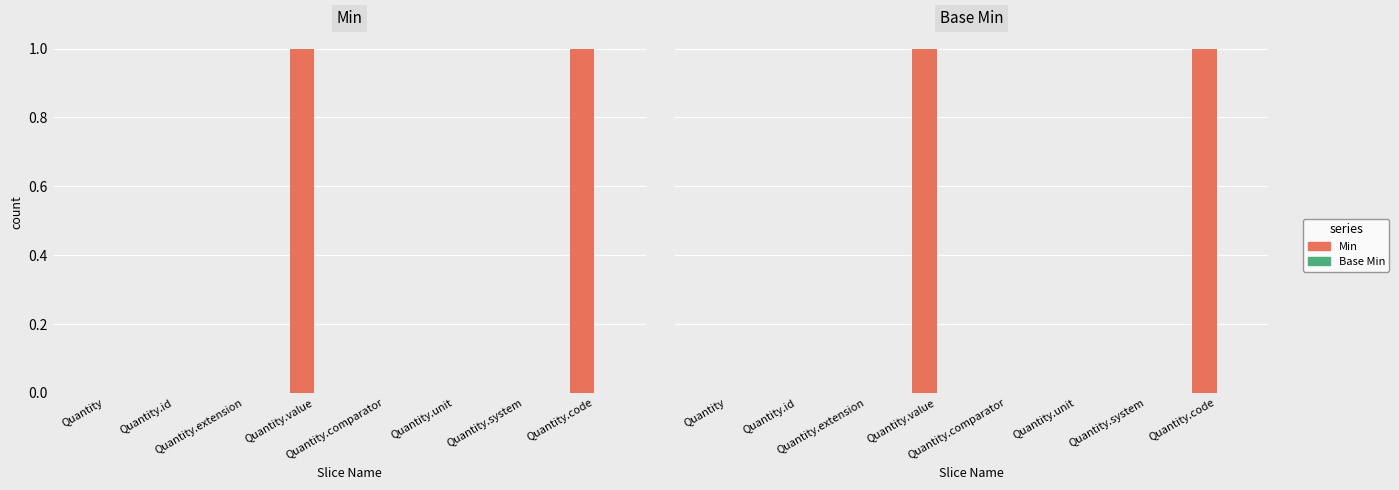

What is the label of the 8th bar from the right?

Quantity